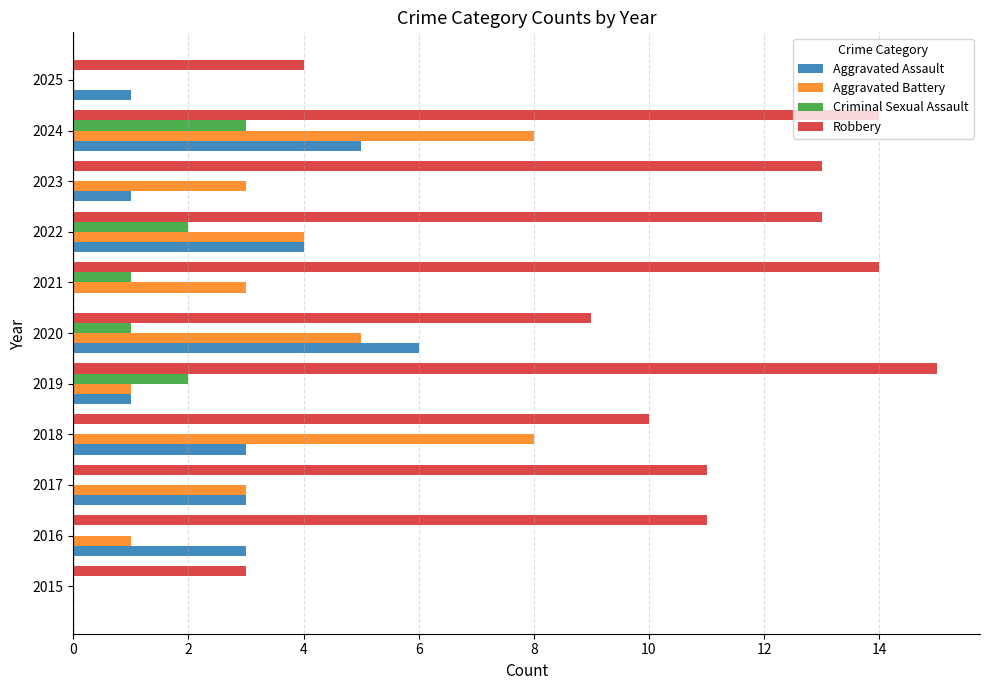

What is the sum of the Aggravated Assault values at 2016 and 2024?

8